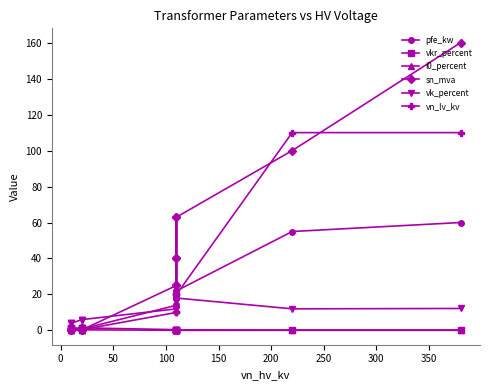

True or false: i0_percent and vkr_percent intersect in this chart.

False